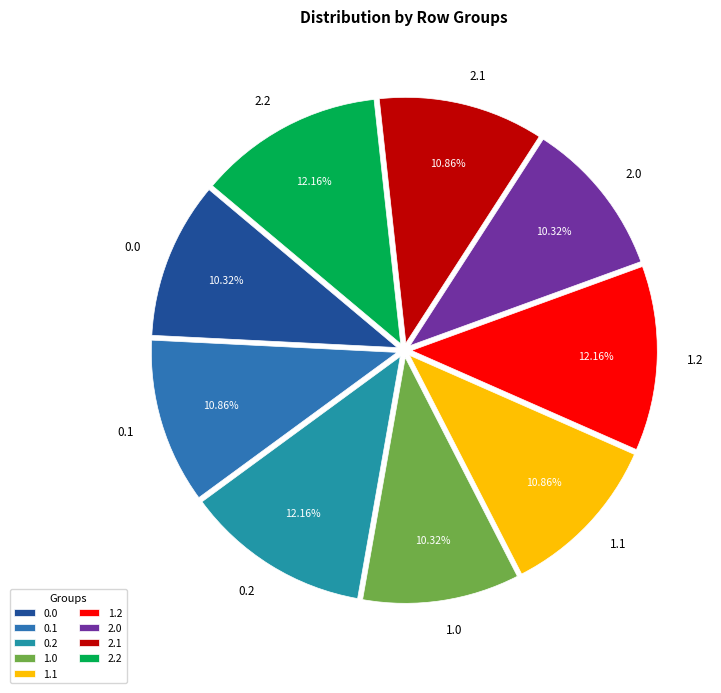

Between 0.2 and 0.0, which is larger?

0.2